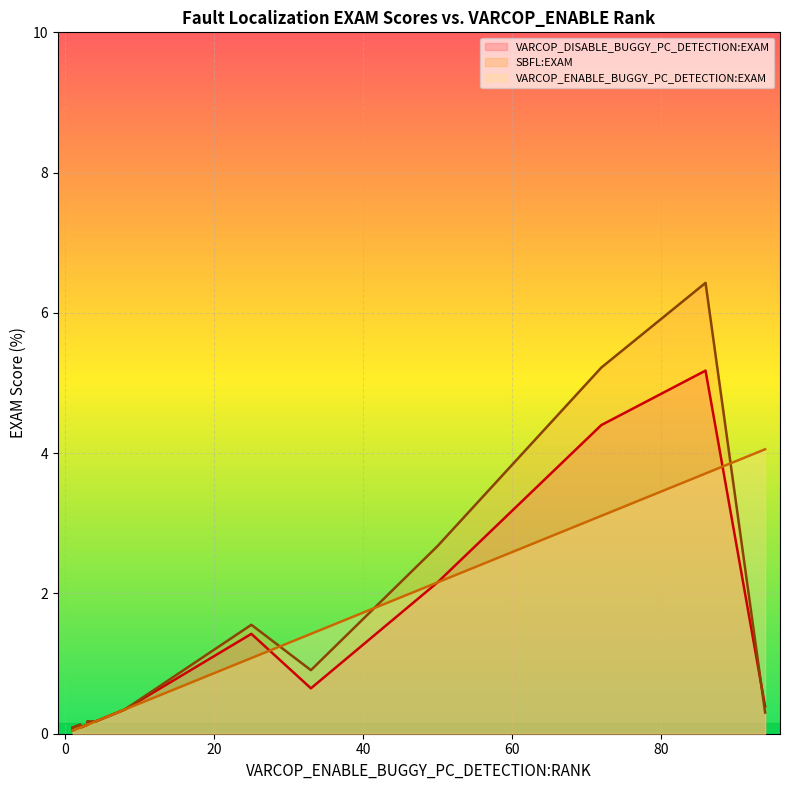

Between which two adjacent categories do VARCOP_DISABLE_BUGGY_PC_DETECTION:EXAM and VARCOP_ENABLE_BUGGY_PC_DETECTION:EXAM first intersect?

1 and 2